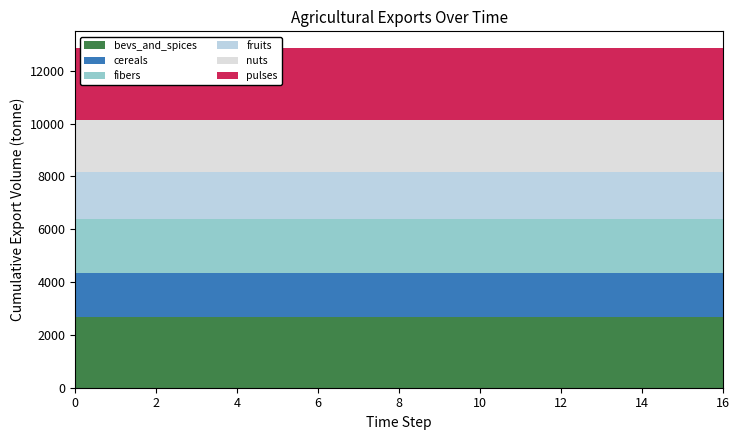

Reading left to right, transcribe all the data shown in this chart.

exports_agrc_bevs_and_spices_tonne: 2686	2686	2686	2686	2686	2686	2686	2686	2686	2686	2686	2686	2686	2686	2686	2686	2686
exports_agrc_cereals_tonne: 1662	1662	1662	1662	1662	1662	1662	1662	1662	1662	1662	1662	1662	1662	1662	1662	1662
exports_agrc_fibers_tonne: 2042	2042	2042	2042	2042	2042	2042	2042	2042	2042	2042	2042	2042	2042	2042	2042	2042
exports_agrc_fruits_tonne: 1790	1790	1790	1790	1790	1790	1790	1790	1790	1790	1790	1790	1790	1790	1790	1790	1790
exports_agrc_nuts_tonne: 1960	1960	1960	1960	1960	1960	1960	1960	1960	1960	1960	1960	1960	1960	1960	1960	1960
exports_agrc_pulses_tonne: 2706	2706	2706	2706	2706	2706	2706	2706	2706	2706	2706	2706	2706	2706	2706	2706	2706